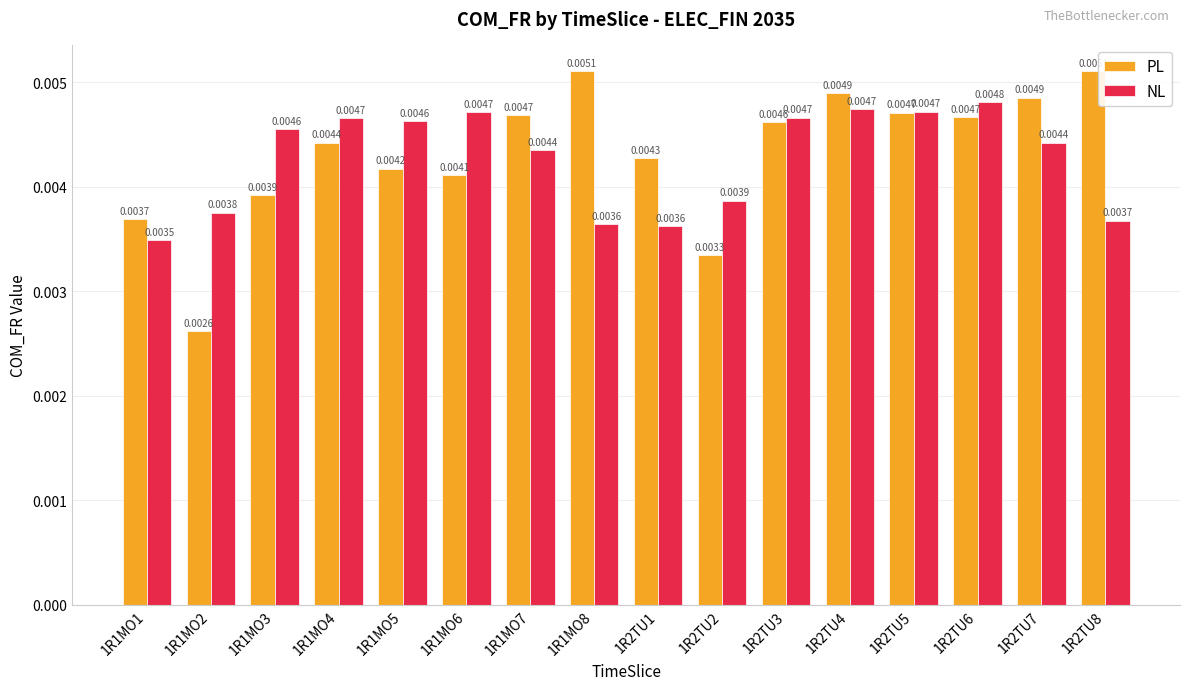

What is the label of the 7th bar from the right?

1R2TU2